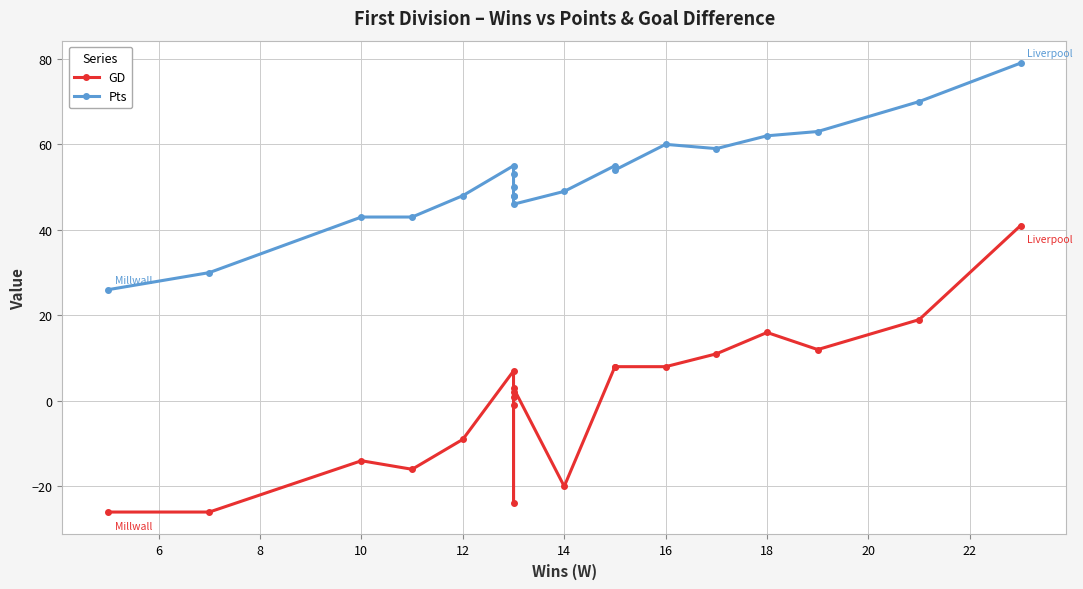

The value of Pts at 24 is 69. True or false?

False